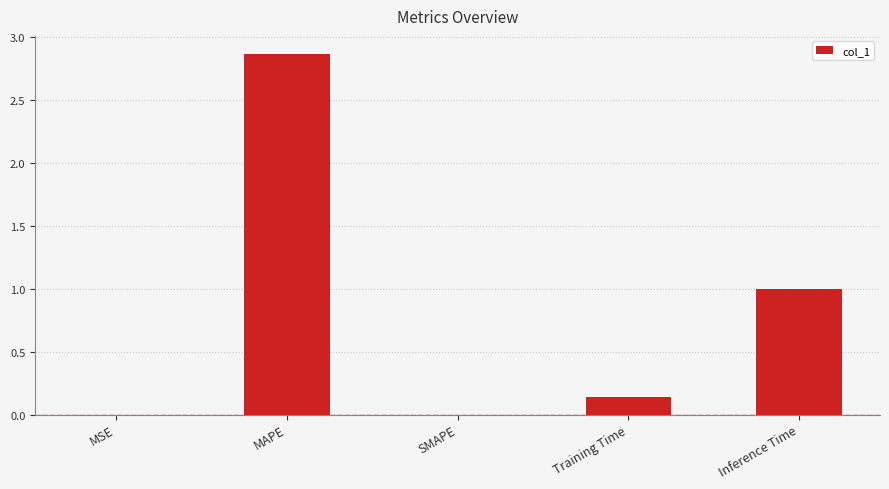

What is the difference between the values at Inference Time and MAPE?

1.9